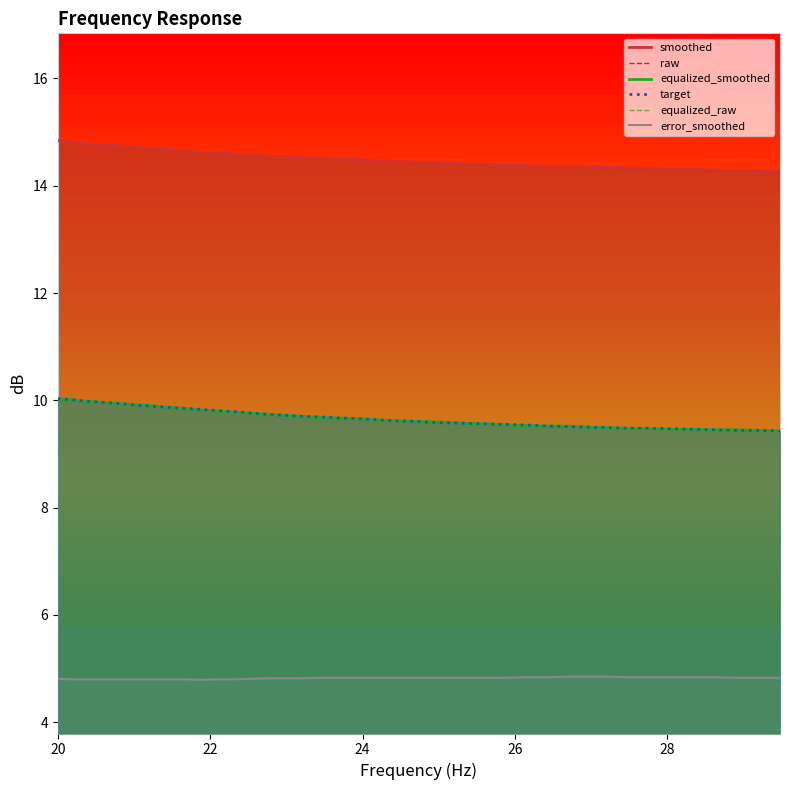

Which series has the widest spread of values?

equalized_smoothed